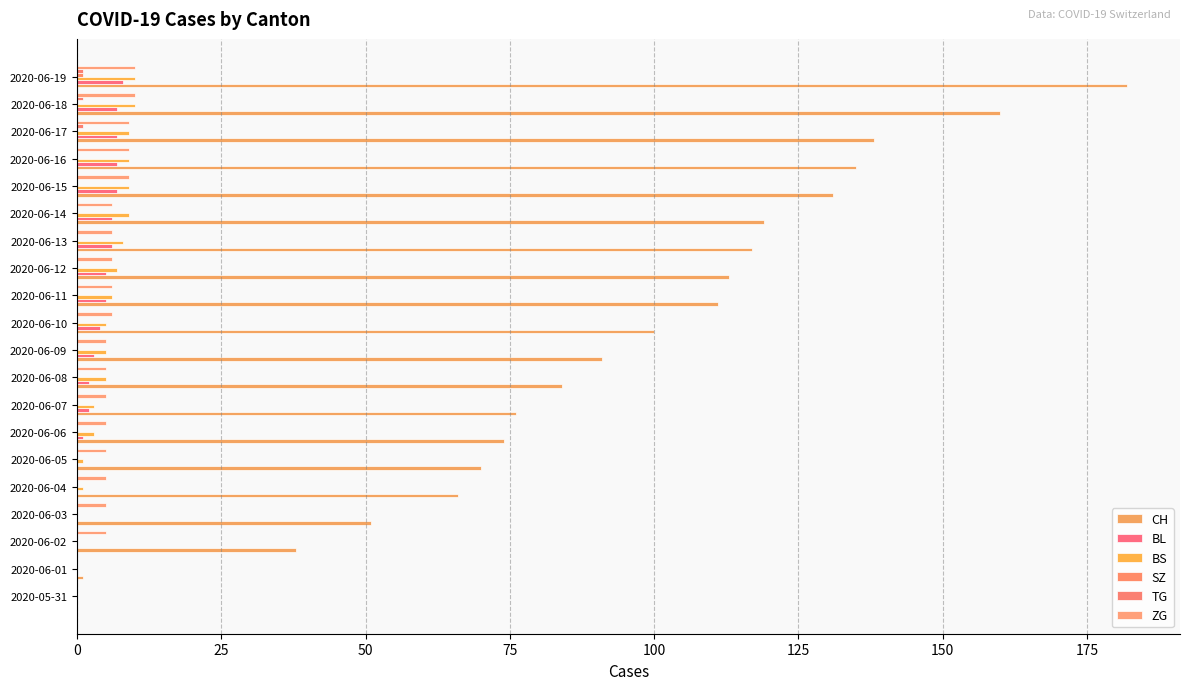

Reading left to right, list all the values displayed in this chart.

CH: 0	1	38	51	66	70	74	76	84	91	100	111	113	117	119	131	135	138	160	182
BL: 0	0	0	0	0	0	1	2	2	3	4	5	5	6	6	7	7	7	7	8
BS: 0	0	0	0	1	1	3	3	5	5	5	6	7	8	9	9	9	9	10	10
SZ: 0	0	0	0	0	0	0	0	0	0	0	0	0	0	0	0	0	0	0	1
TG: 0	0	0	0	0	0	0	0	0	0	0	0	0	0	0	0	0	1	1	1
ZG: 0	0	5	5	5	5	5	5	5	5	6	6	6	6	6	9	9	9	10	10